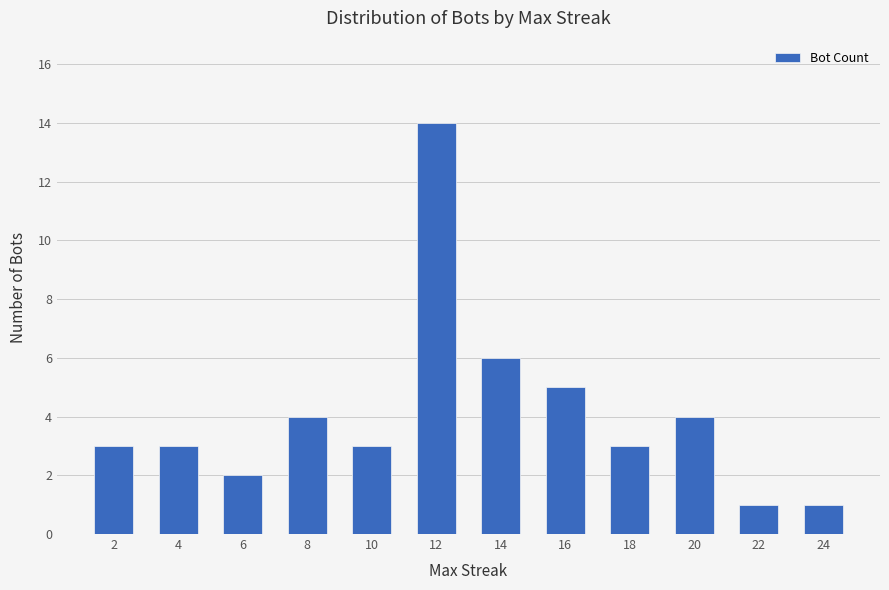

The value at 10 is 5. True or false?

False